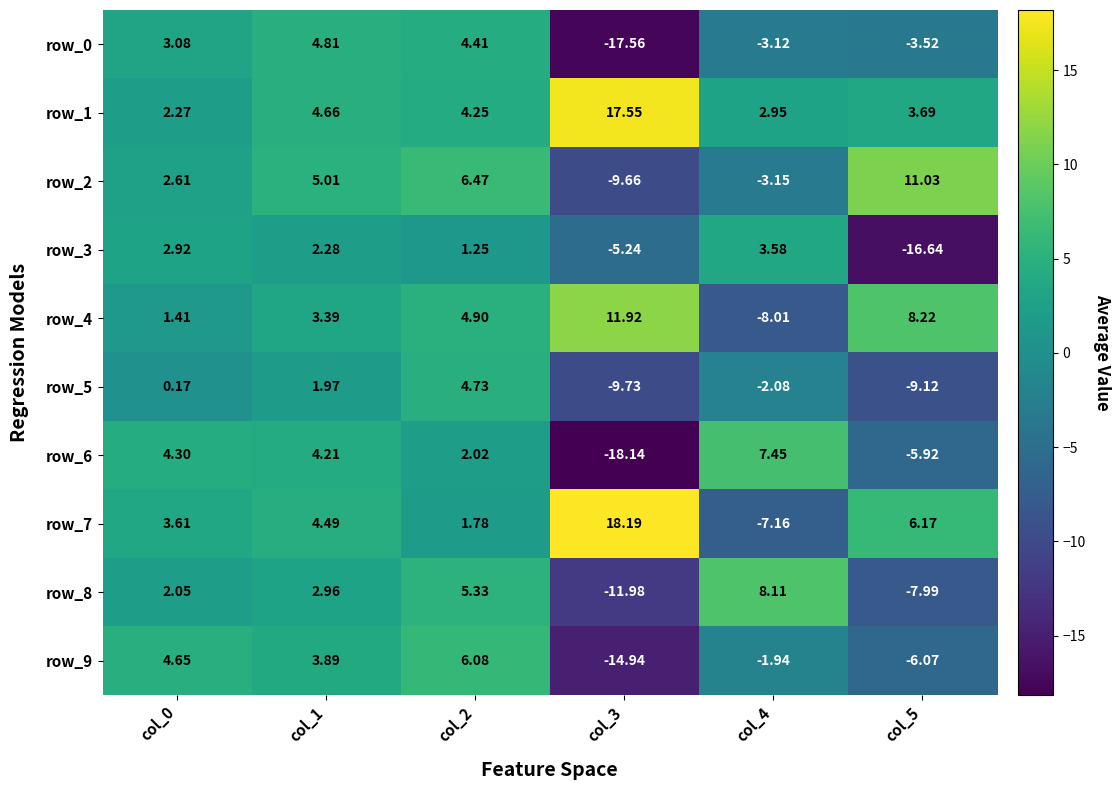

How many distinct data groups are displayed?

10